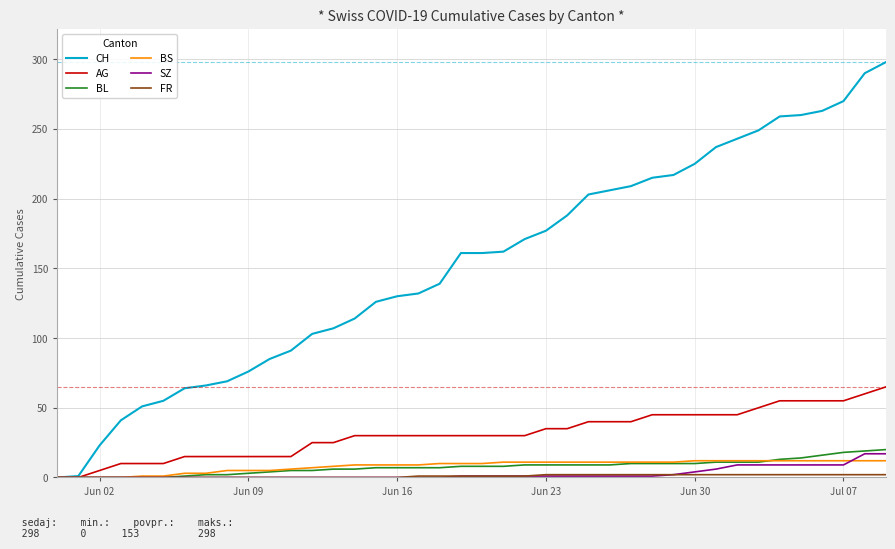

Which series has the largest total across all categories?

CH